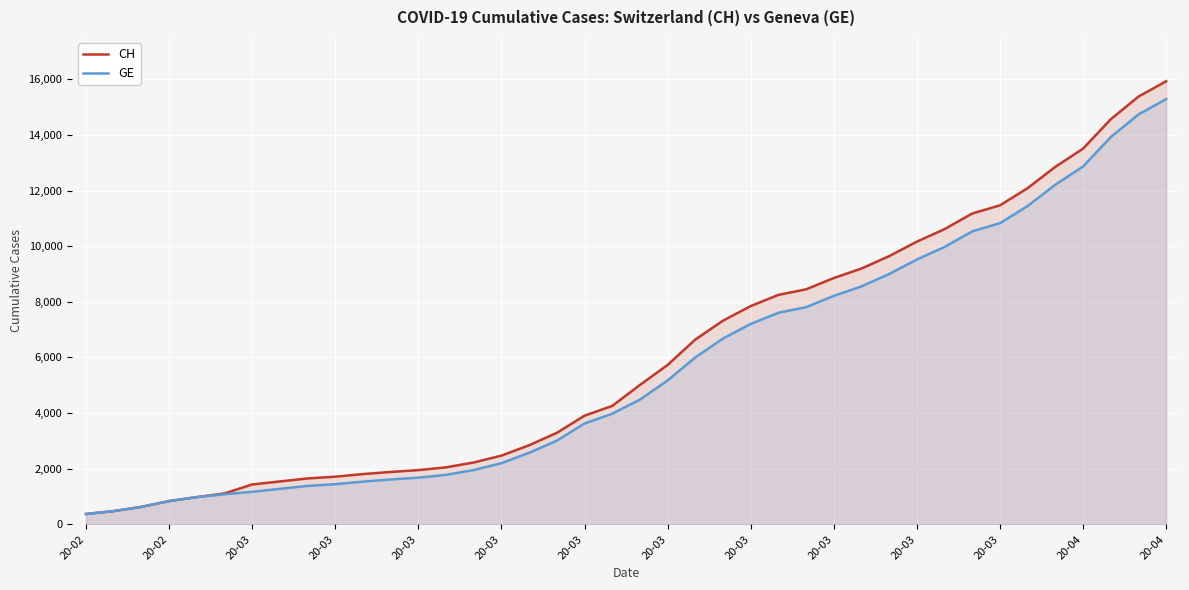

What is the maximum value shown in the chart?

15926